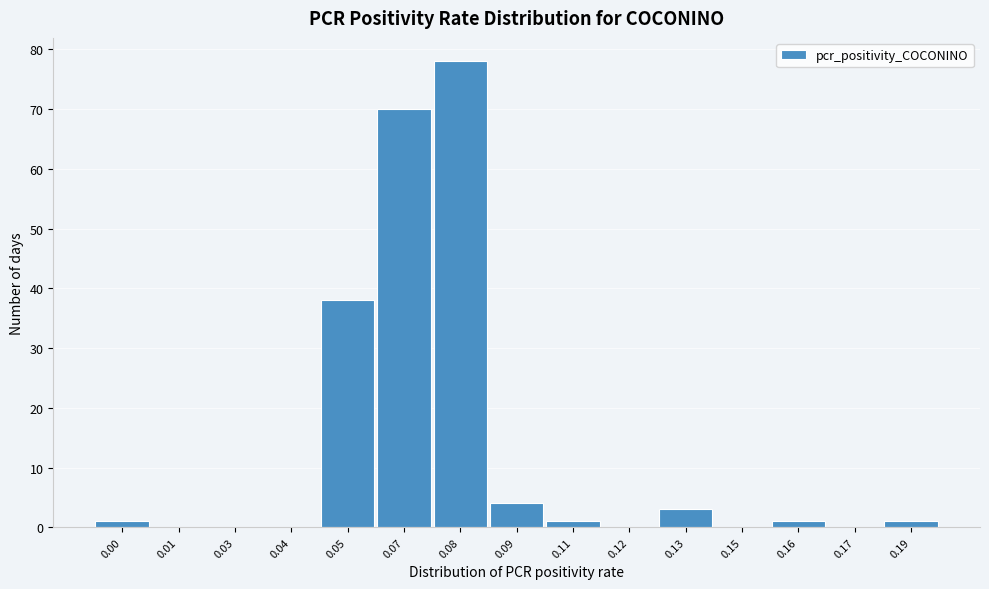

Reading right to left, transcribe all the data shown in this chart.

0.19=1	0.17=0	0.16=1	0.15=0	0.13=3	0.12=0	0.11=1	0.09=4	0.08=78	0.07=70	0.05=38	0.04=0	0.03=0	0.01=0	0.00=1